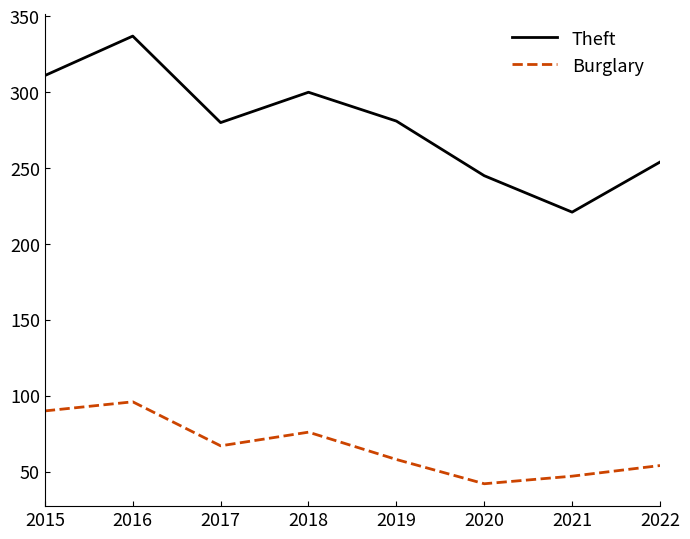

What is the minimum value shown in the chart?

42